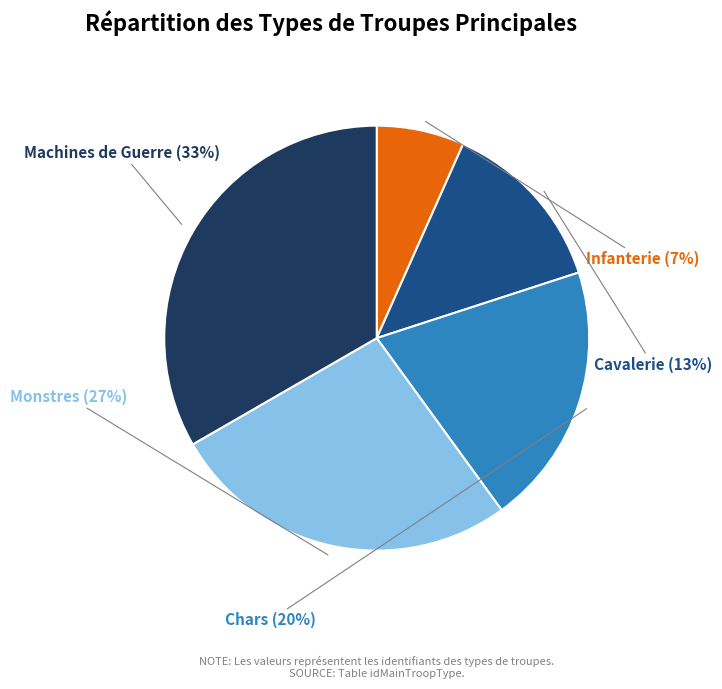

Is there a majority slice in this chart?

No